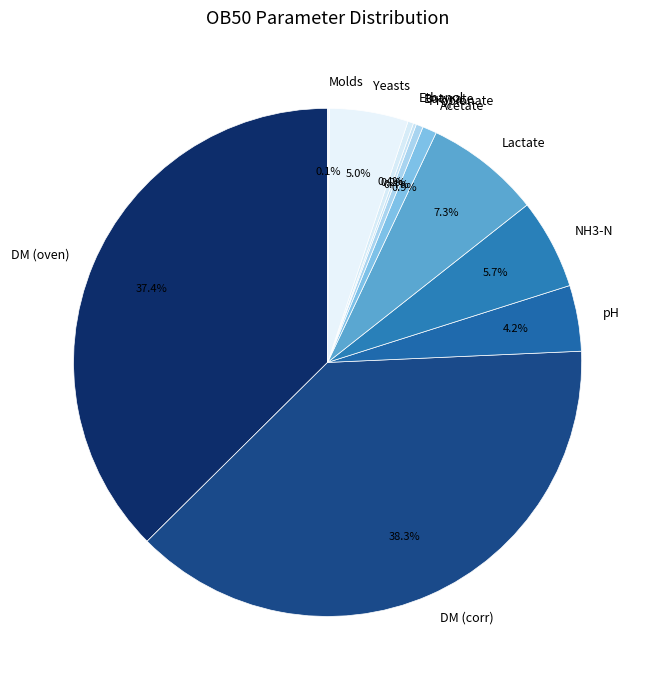

Is there a majority slice in this chart?

No